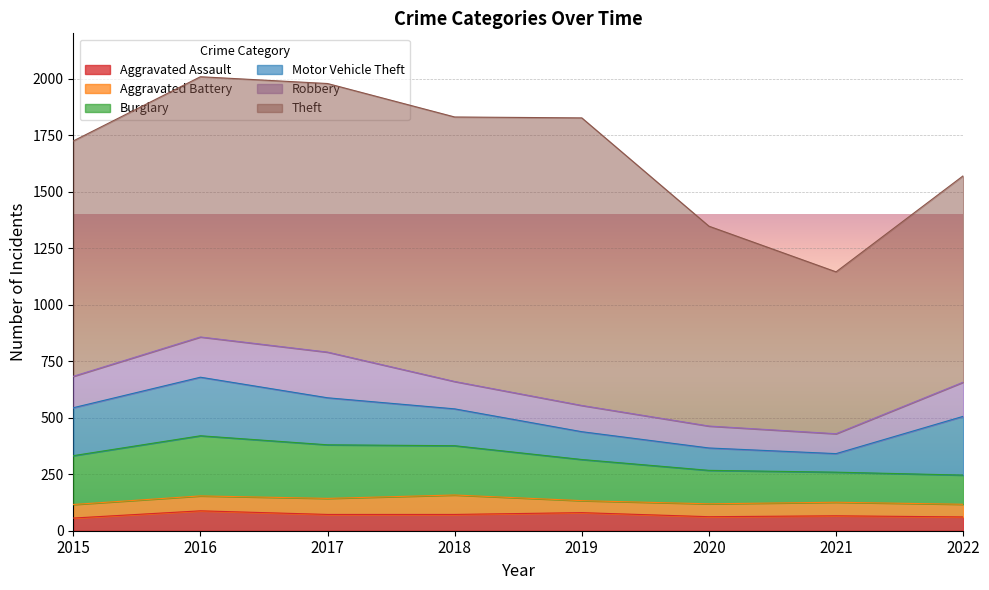

Is the value of Aggravated Assault at 2017 greater than the value of Theft at 2018?

No